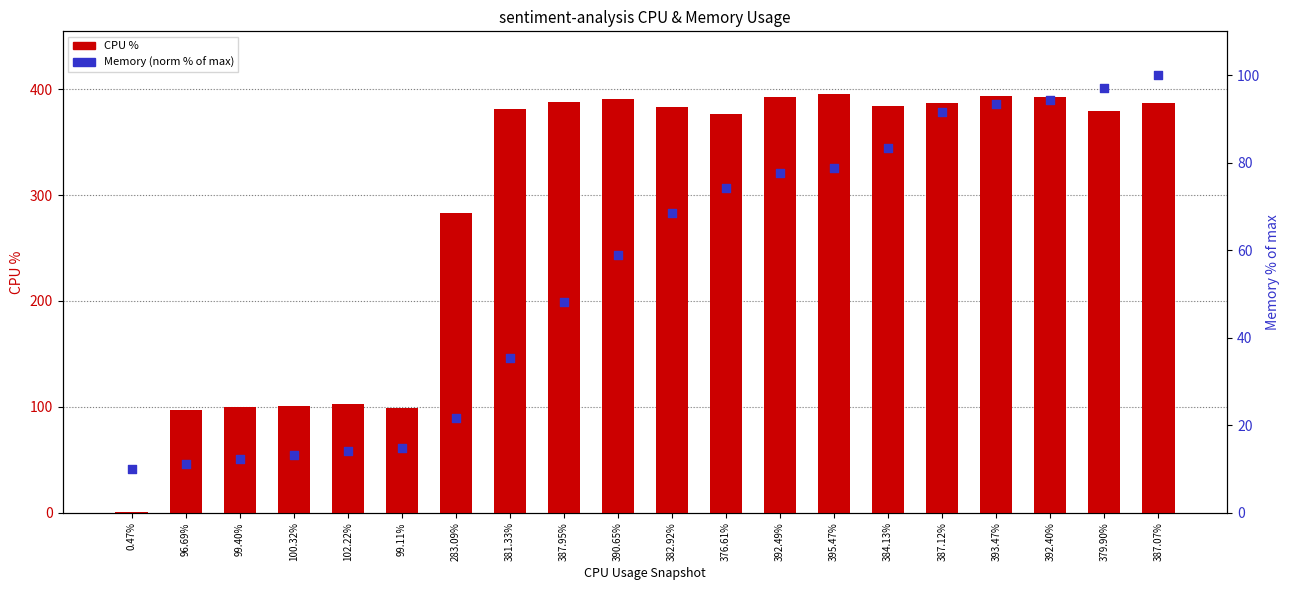

Is the value of Memory (norm %) at 382.92% greater than the value of CPU % at 387.95%?

No